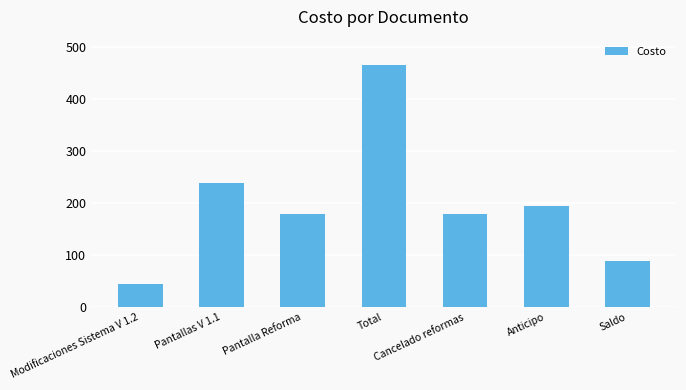

Reading left to right, extract all data points from this chart.

Modificaciones Sistema V 1.2=45	Pantallas V 1.1=240	Pantalla Reforma=180	Total=465	Cancelado reformas=180	Anticipo=195	Saldo=90